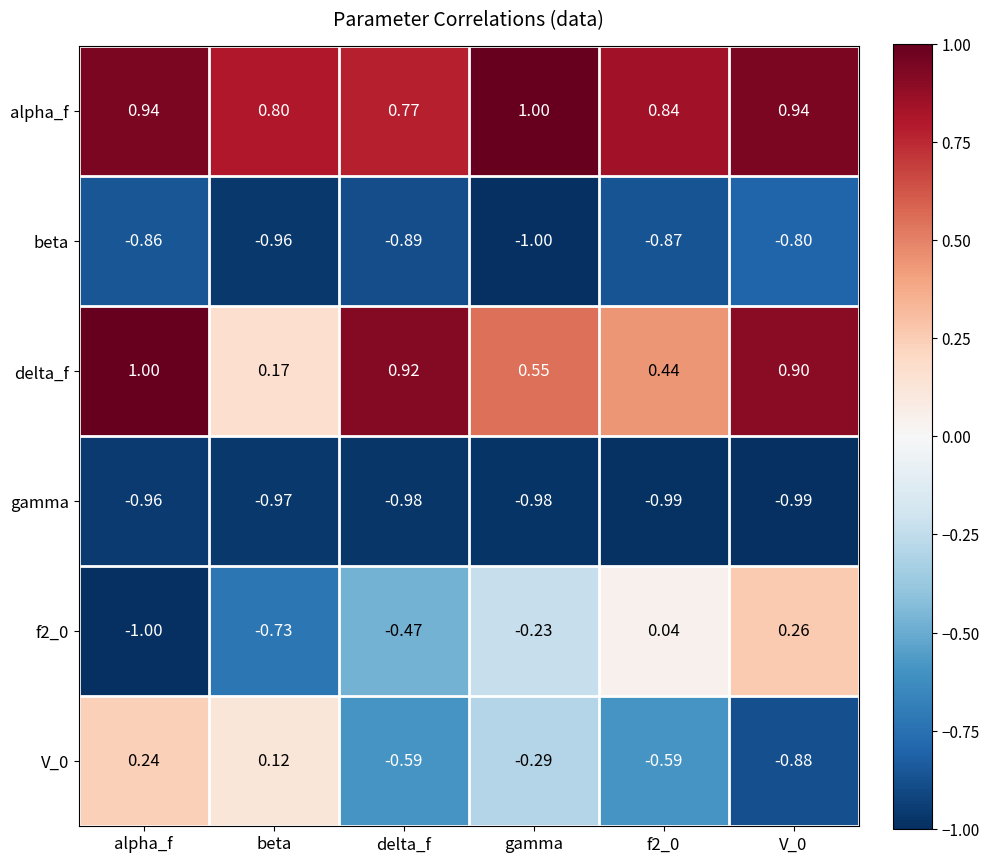

What is the greatest value displayed?

1.0